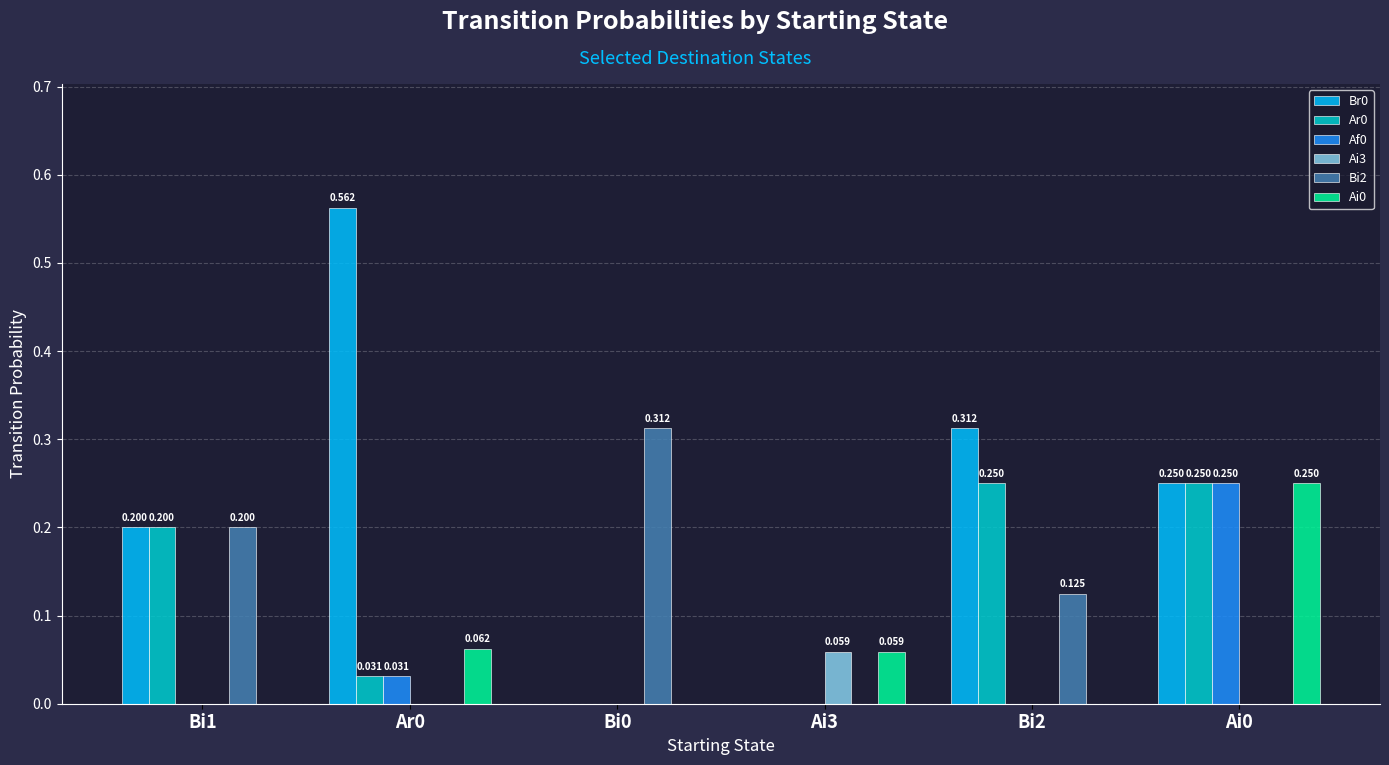

List the series in order of their peak value, lowest first.

Ai3, Ar0, Af0, Ai0, Bi2, Br0